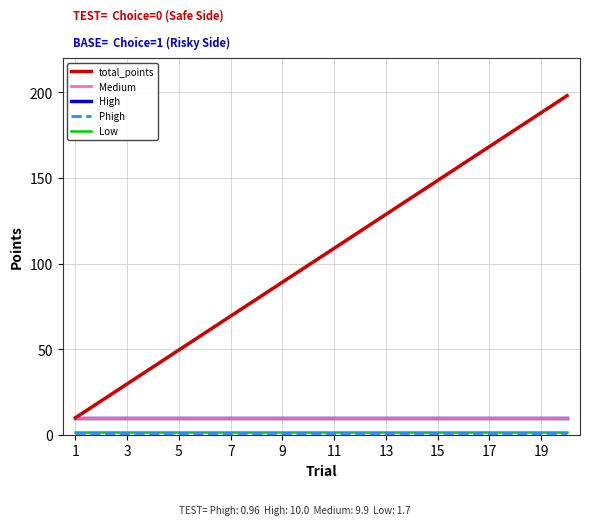

Which series has the largest range (max minus min)?

total_points